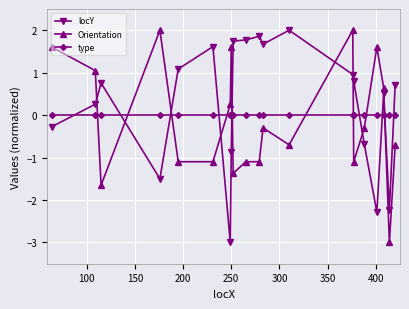

Which series has the largest total across all categories?

locY